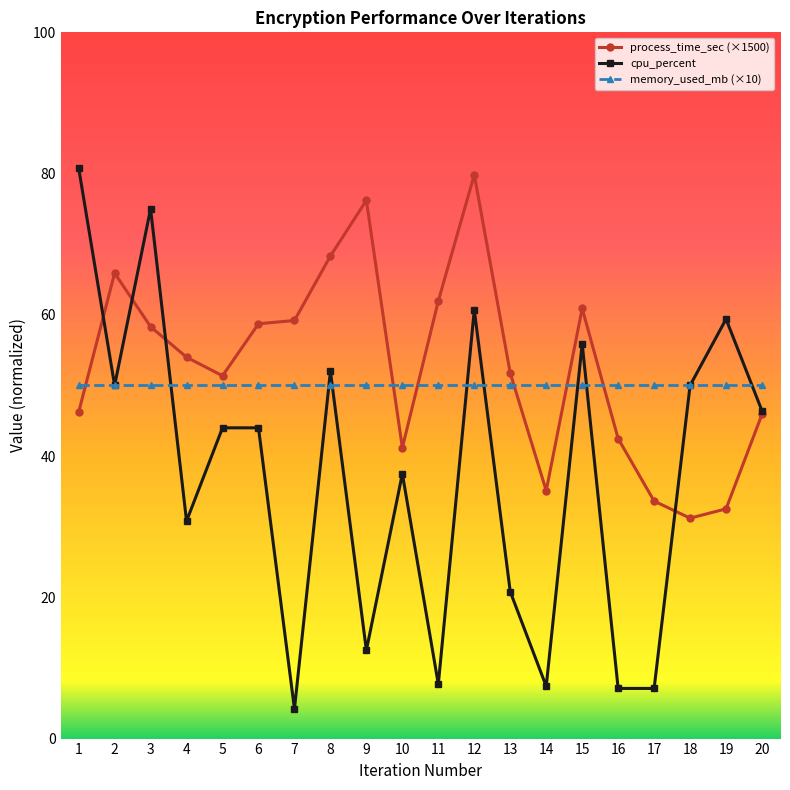

What is the sum of the cpu_percent values at 12 and 4?

91.5